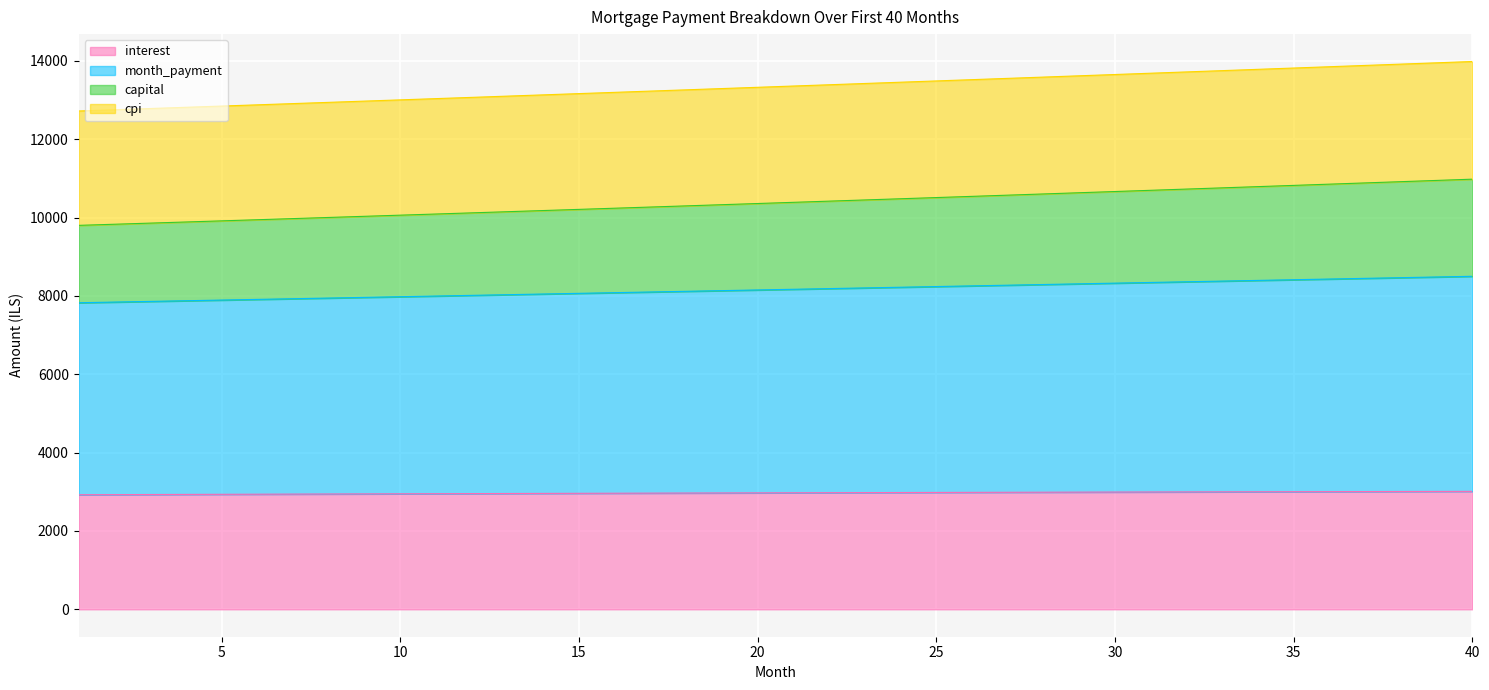

What is the greatest value displayed?

13983.0